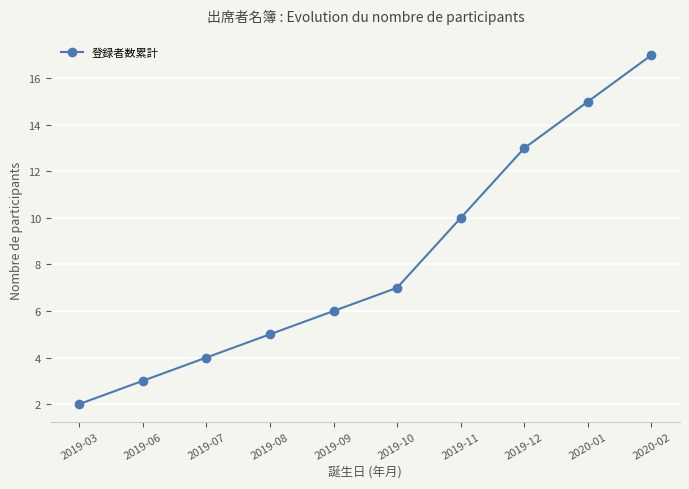

Approximately how many times larger is the value at 2019-12 compared to 2019-11?

1.3